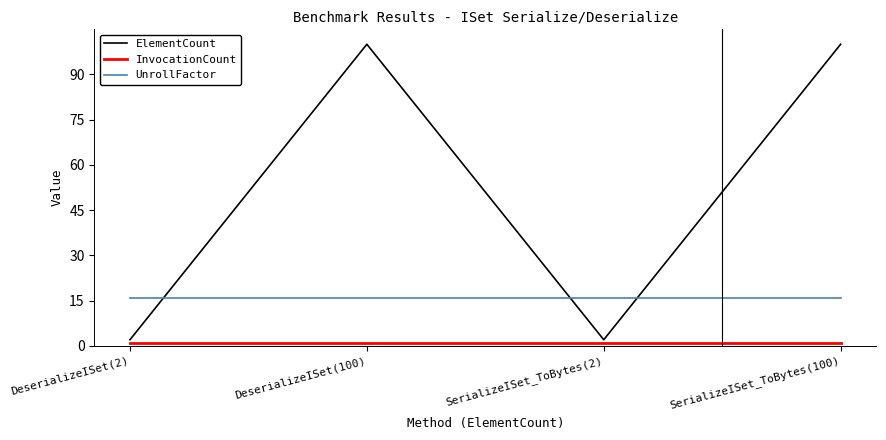

Does the chart display data point markers on the line(s)?

No